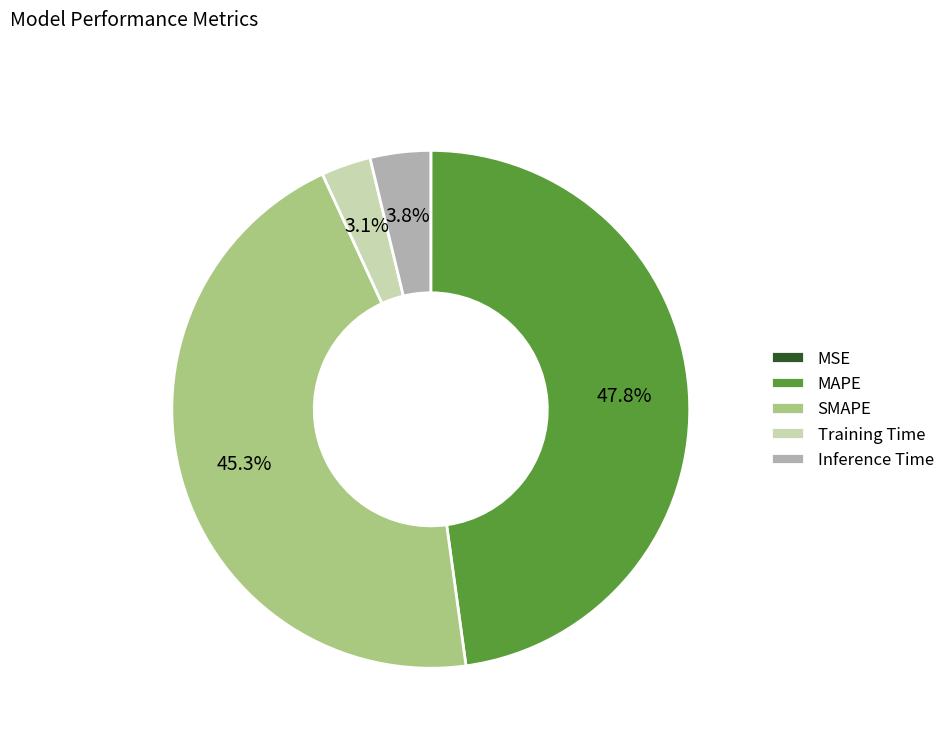

What is the total percentage of SMAPE and Inference Time?

49.1%